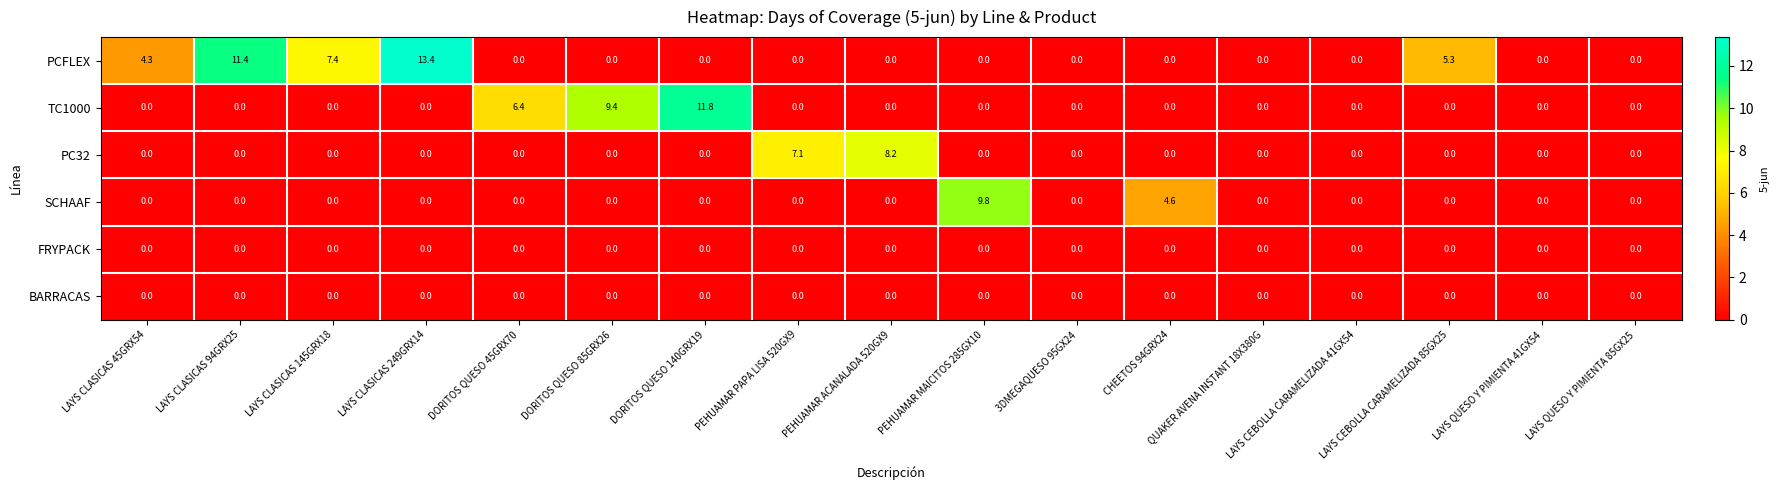

True or false: BARRACAS has a value of 0.0 at DORITOS QUESO 140GRX19.

True